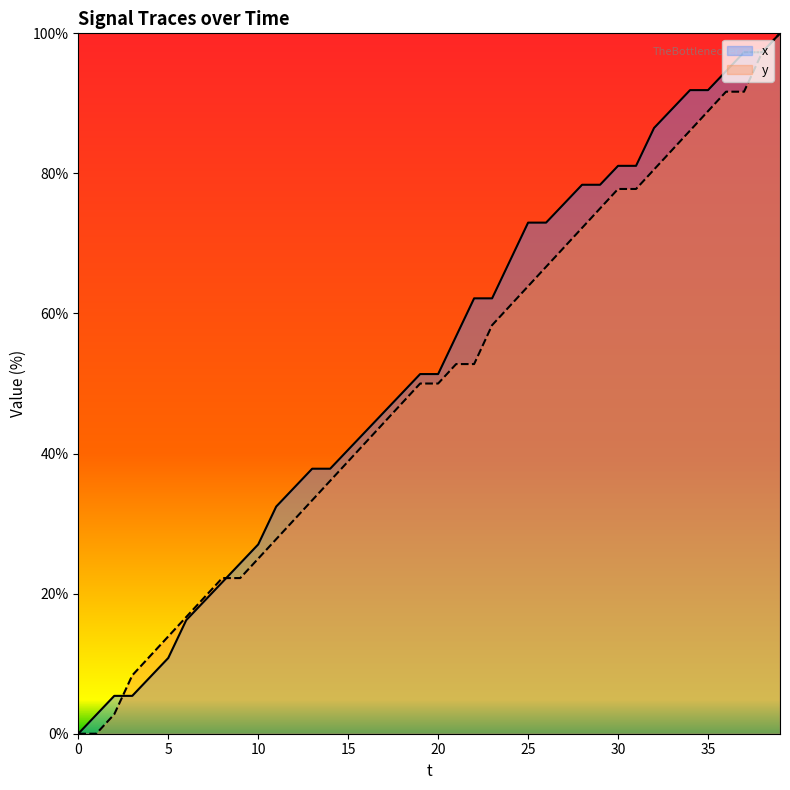

How many positive values does the y series have?

38